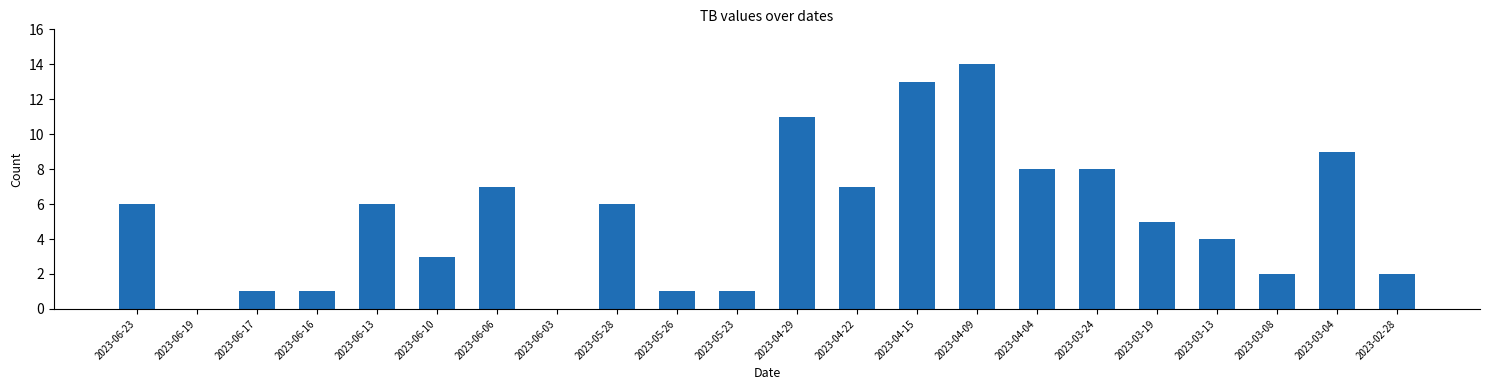

Reading left to right, what are all the values shown in this chart?

2023-06-23=6	2023-06-19=0	2023-06-17=1	2023-06-16=1	2023-06-13=6	2023-06-10=3	2023-06-06=7	2023-06-03=0	2023-05-28=6	2023-05-26=1	2023-05-23=1	2023-04-29=11	2023-04-22=7	2023-04-15=13	2023-04-09=14	2023-04-04=8	2023-03-24=8	2023-03-19=5	2023-03-13=4	2023-03-08=2	2023-03-04=9	2023-02-28=2